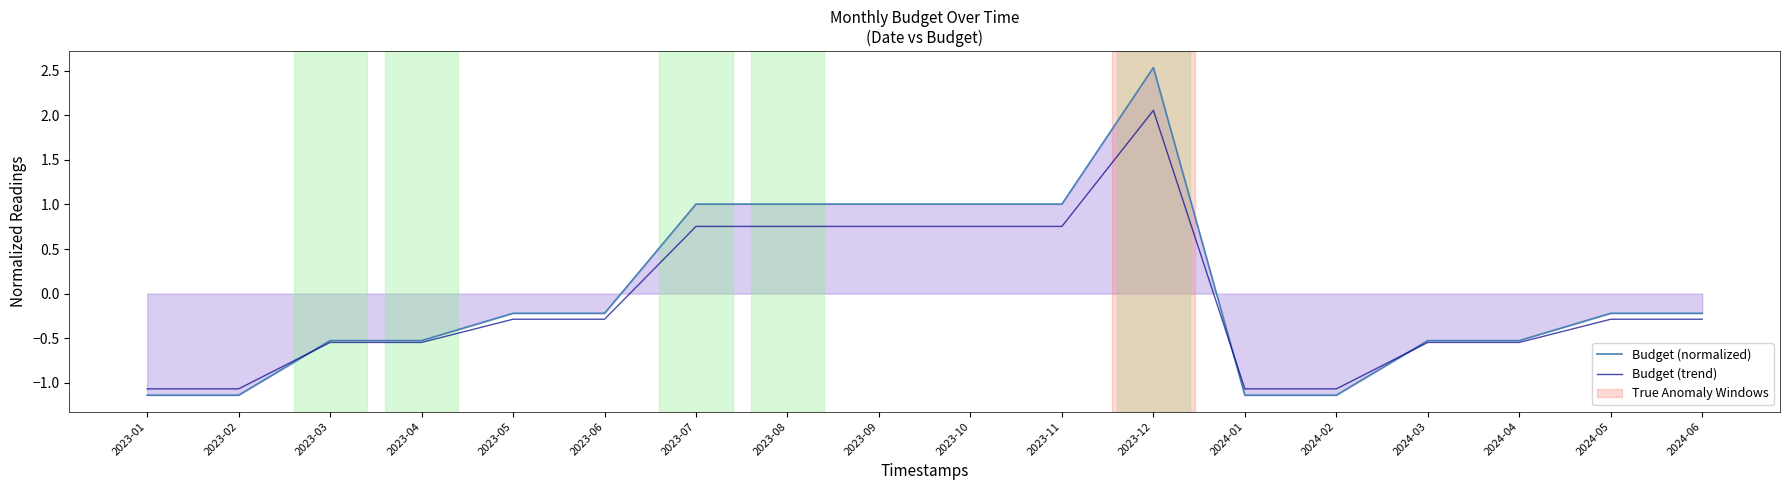

What is the greatest value displayed?

2.5